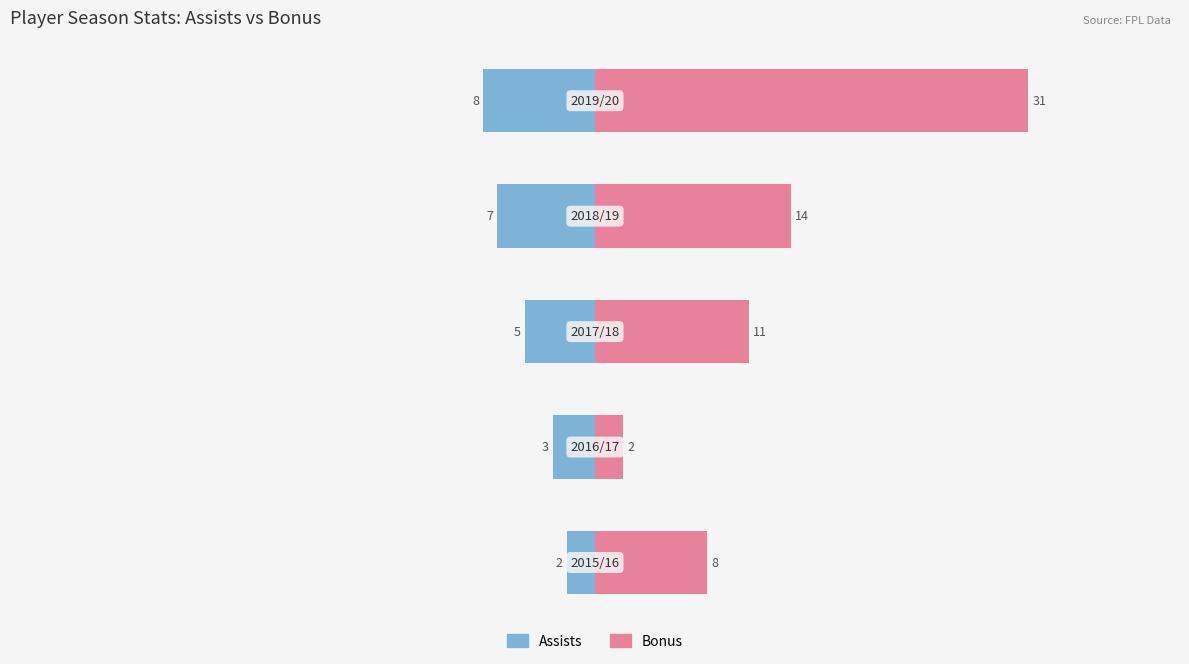

At how many categories does at least one series exceed 16?

1